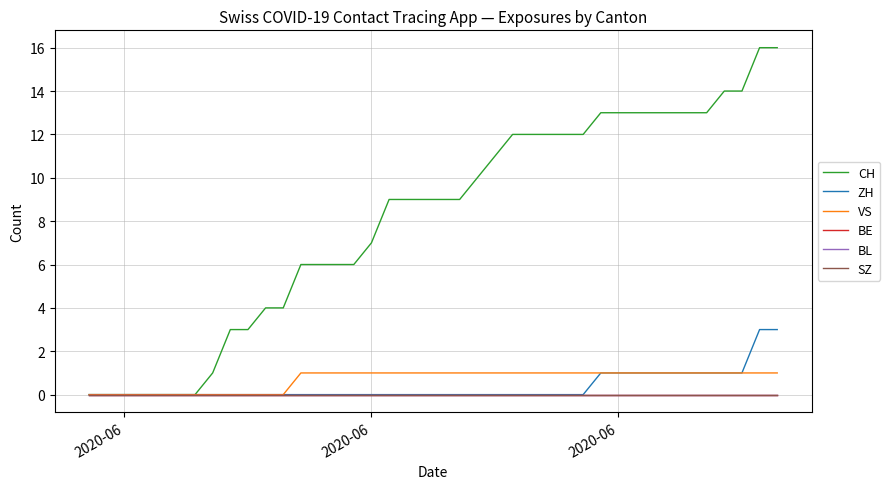

Is this an area chart (filled region under the line)?

No